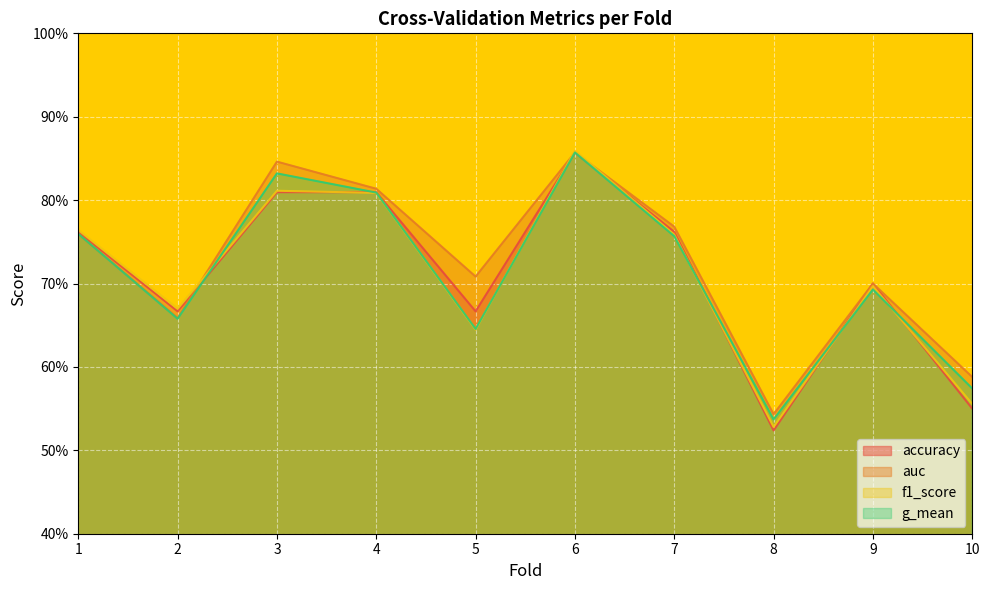

What are all the series names shown in the legend?

accuracy, auc, f1_score, g_mean